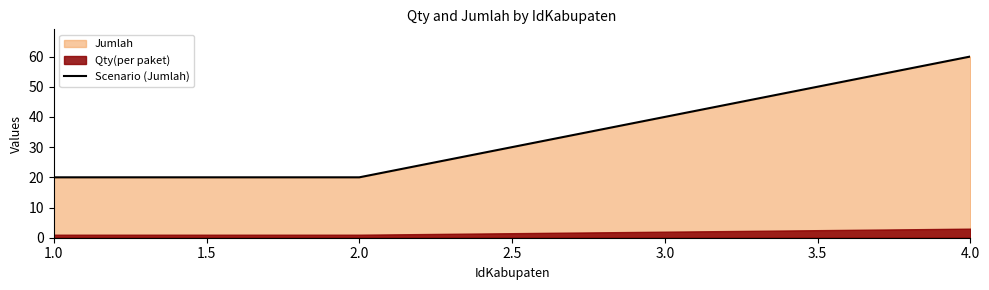

The value of Scenario (Jumlah) at 4.0 is 78. True or false?

False